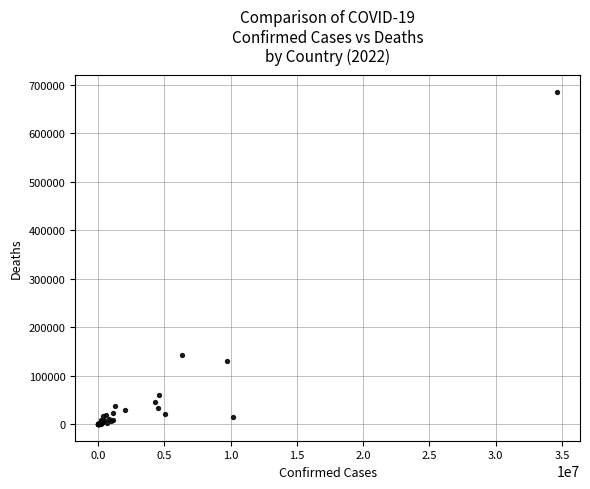

What Y value in the scatter plot is closest to 342885?

141769